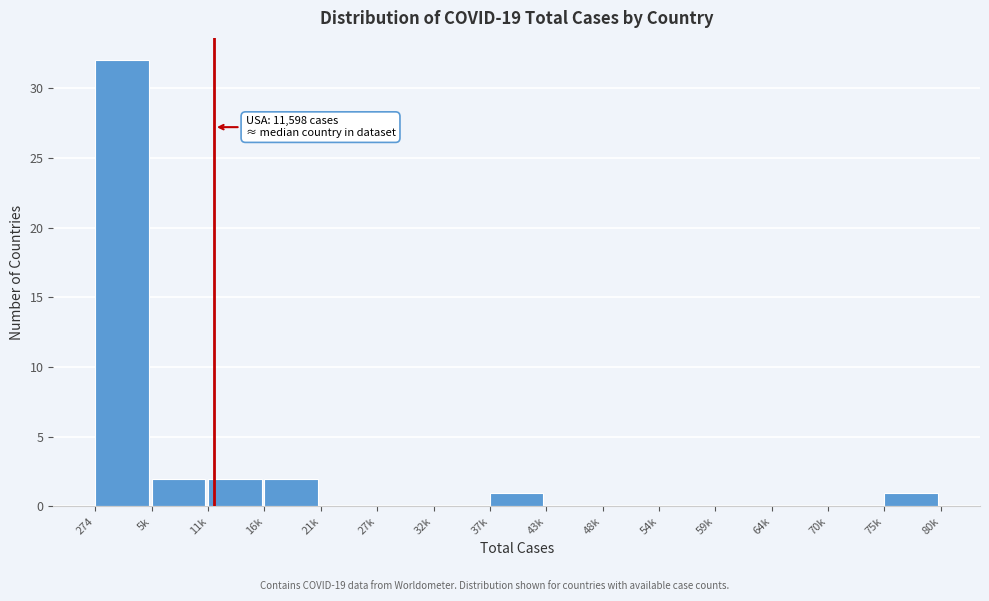

Reading left to right, what are all the values shown in this chart?

274=32	5k=2	11k=2	16k=2	21k=0	27k=0	32k=0	37k=1	43k=0	48k=0	54k=0	59k=0	64k=0	70k=0	75k=1